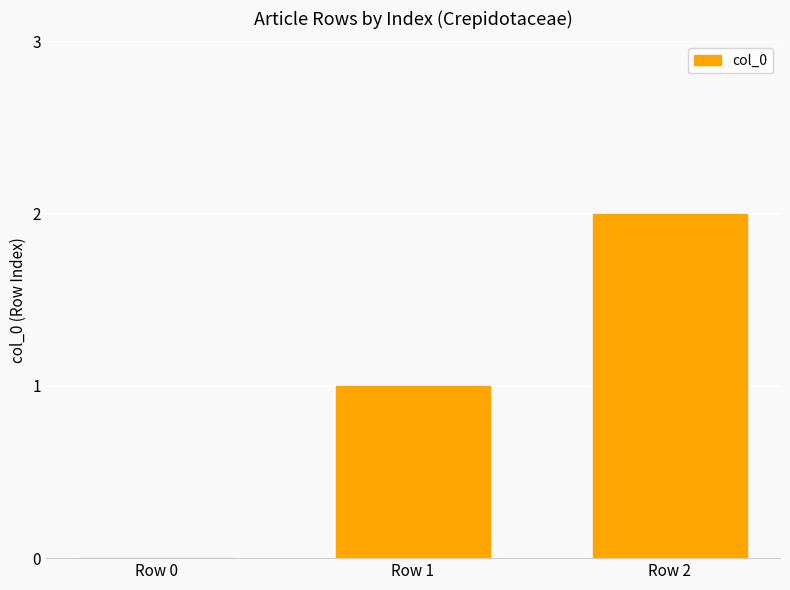

What is the sum of all values?

3